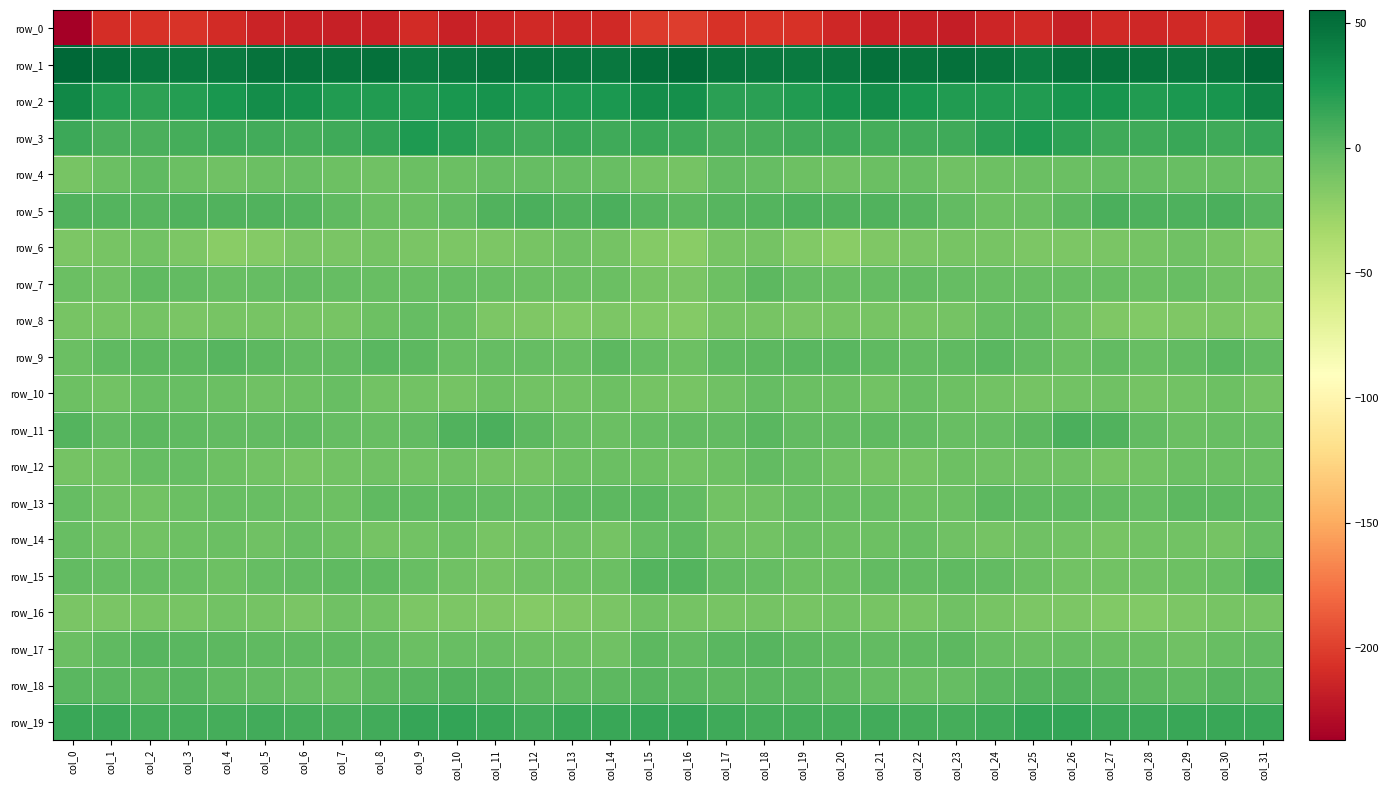

What is the highest value of the row_6 series?

-8.3